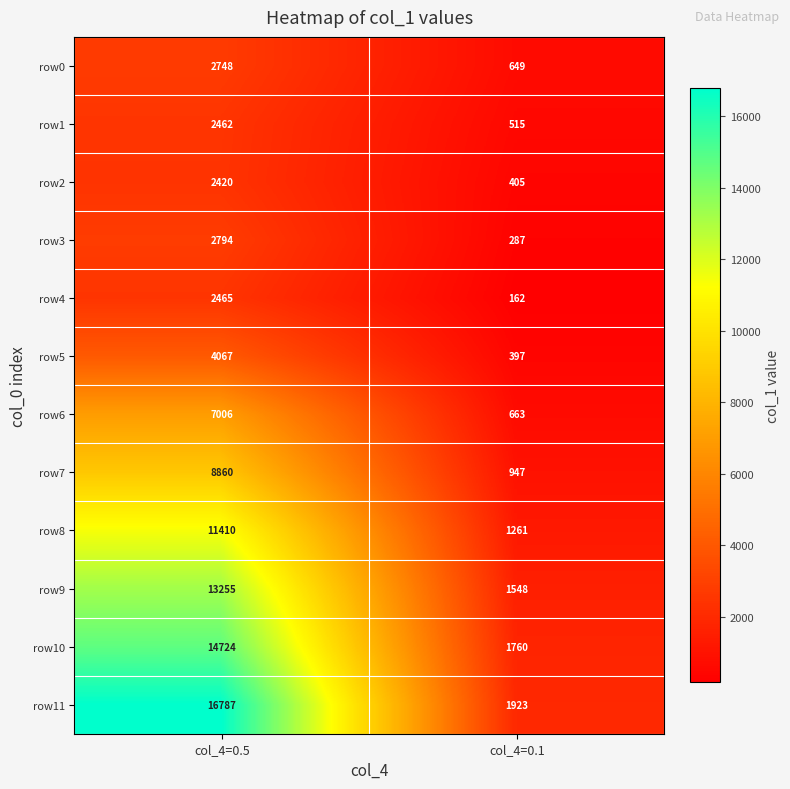

What is the sum of all row3 values?

3081